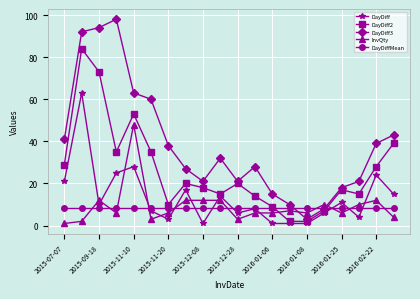

True or false: DayDiff2 has more than 0 interior local peaks.

True